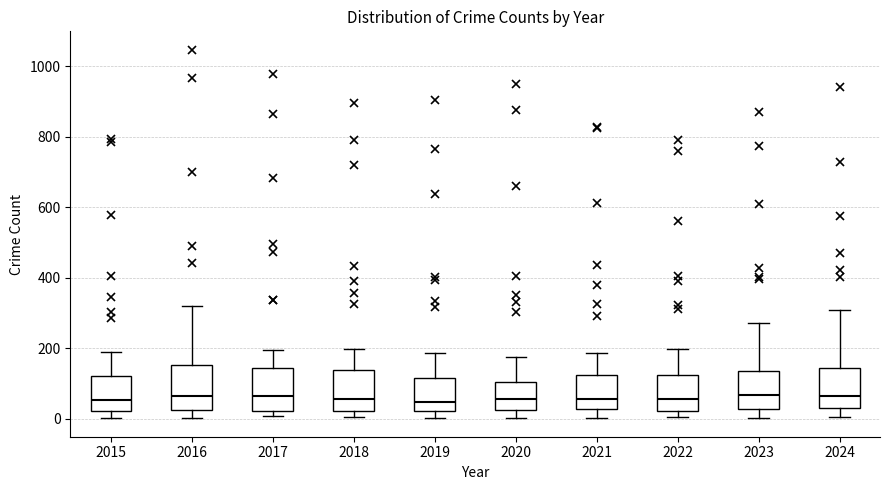

Where does the upper whisker of the box at x = 2020 end on the y-axis? The values are not printed on the chart, so give them approximately, as read against the axis.

180